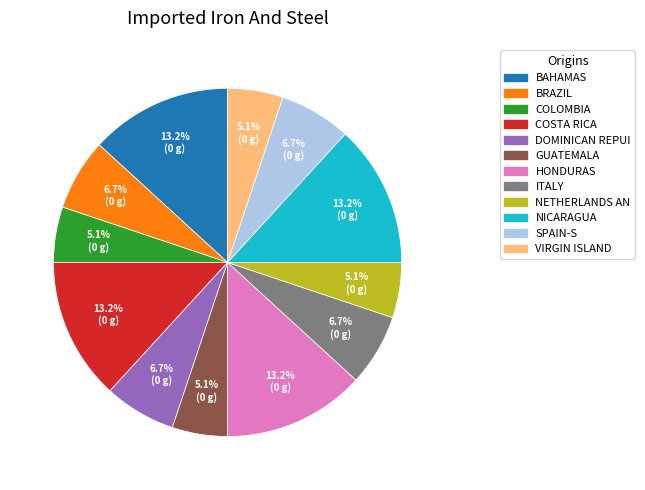

Is there a majority slice in this chart?

No